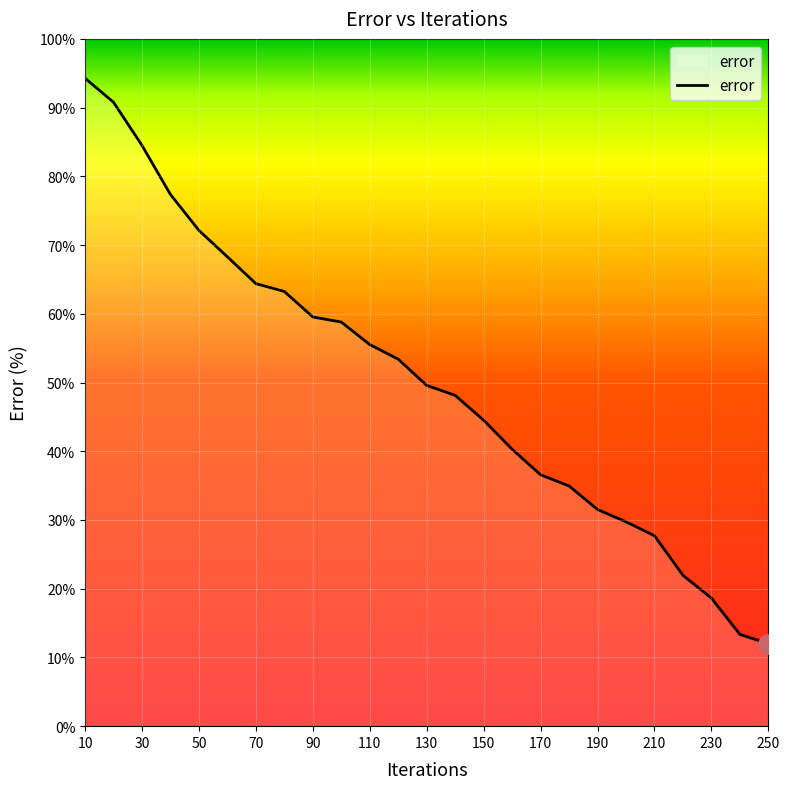

What is the average value?

50.0